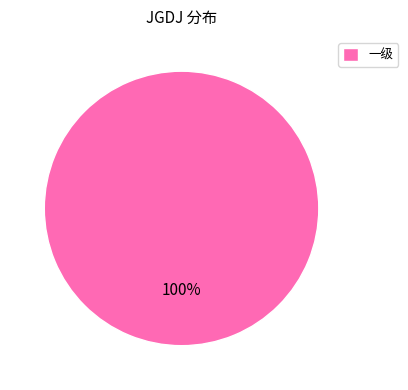

Rank the categories by value from highest to lowest.

一级